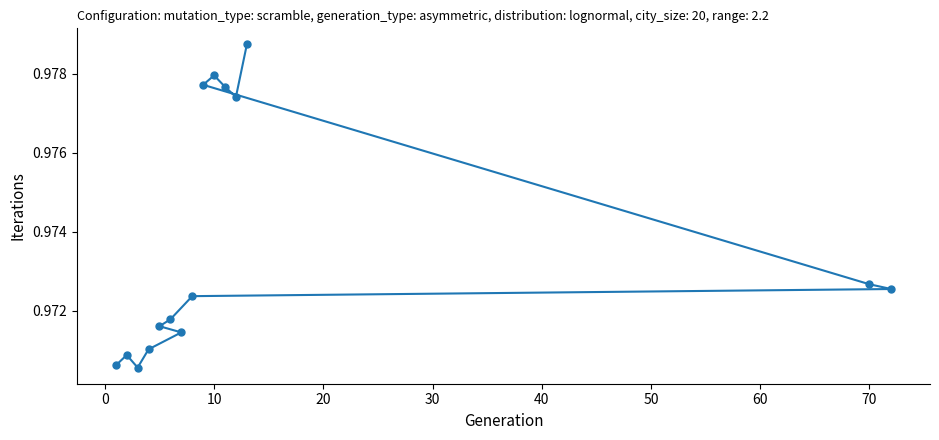

The chart shows a value of 1.4 at 10. True or false?

False